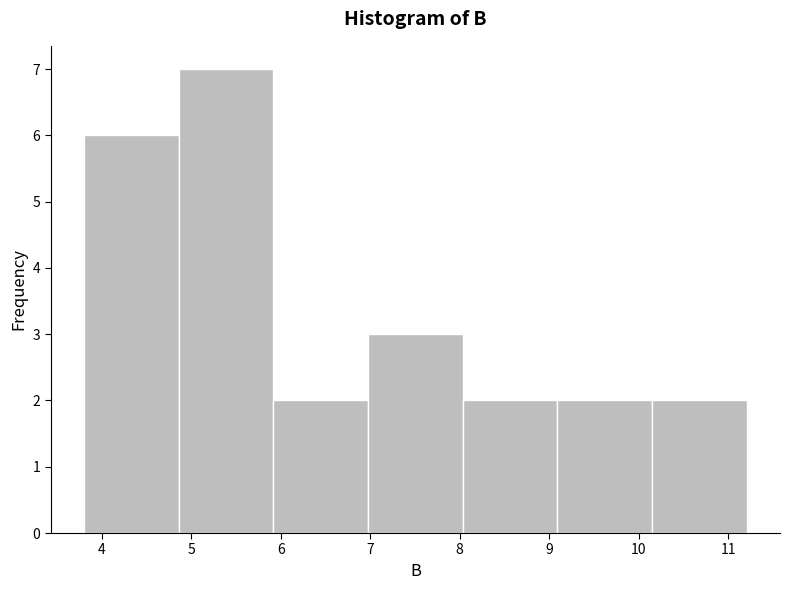

How tall is the bar that spans 9.1 to 10.2 on the x-axis? Neither the bar edges nor the heights are printed on the chart, so give them approximately, as read against the axes.

2